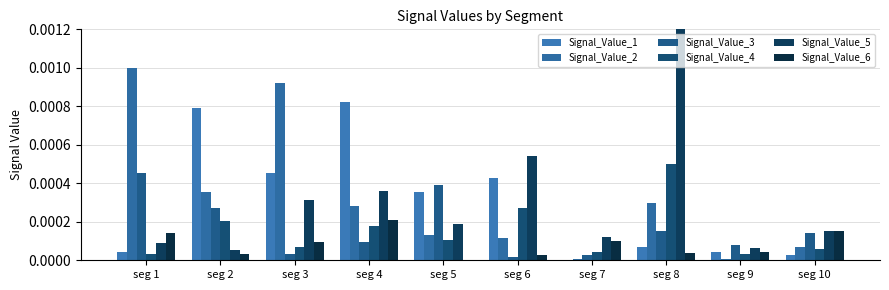

The value of Signal_Value_4 at seg 7 is 0.0. True or false?

False